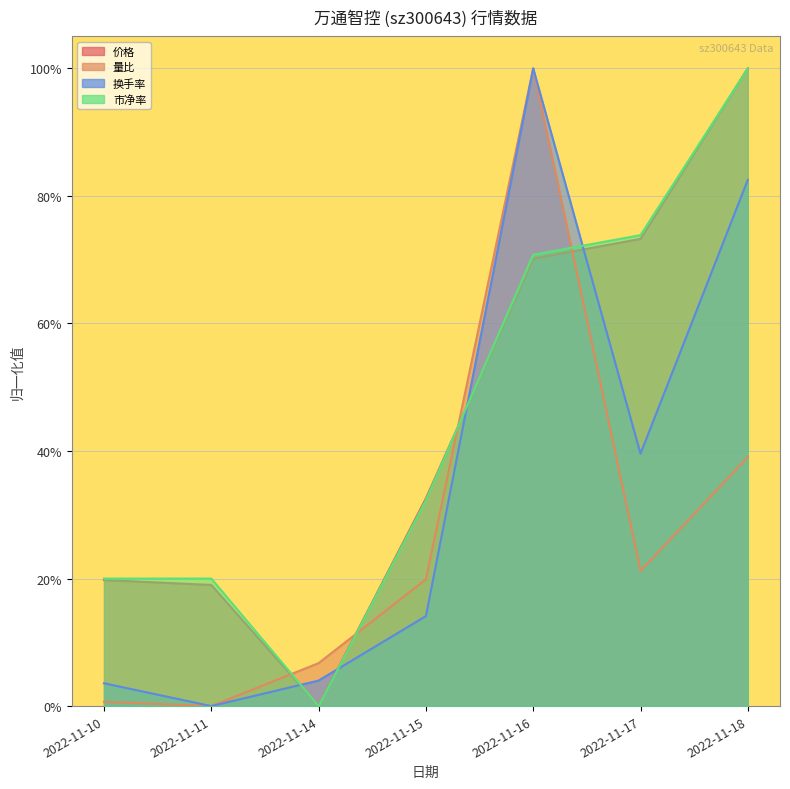

How many lines are shown in the chart?

4